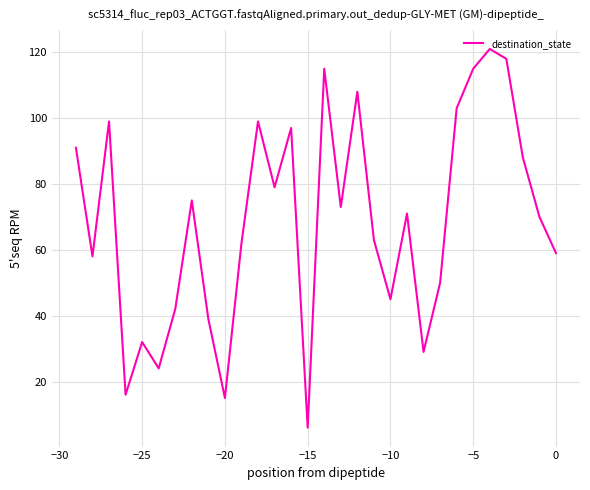

What is the average value?

69